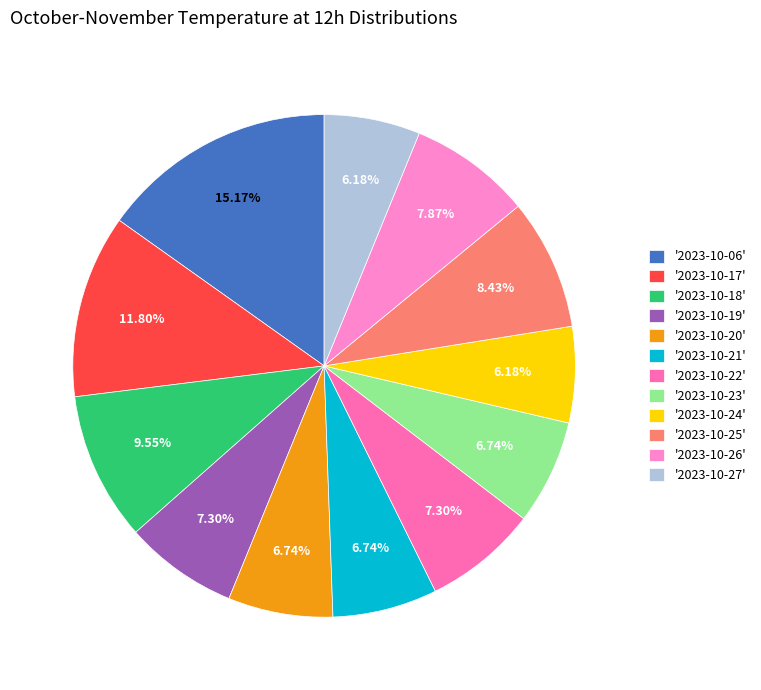

Which category has the smallest portion of the pie?

2023-10-24